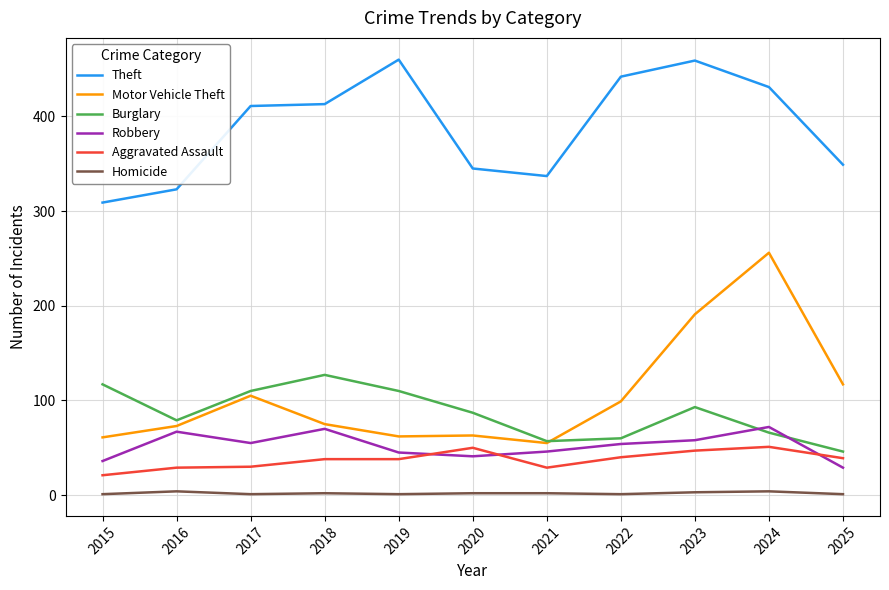

True or false: Motor Vehicle Theft has more than 1 interior local peaks.

True